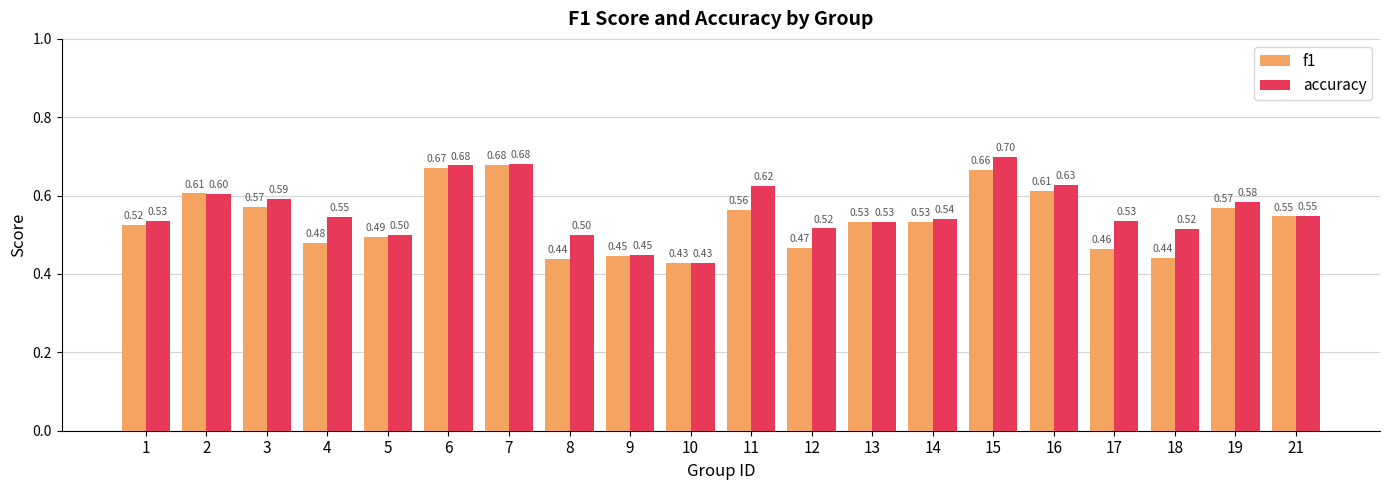

What are all the series names shown in the legend?

f1, accuracy